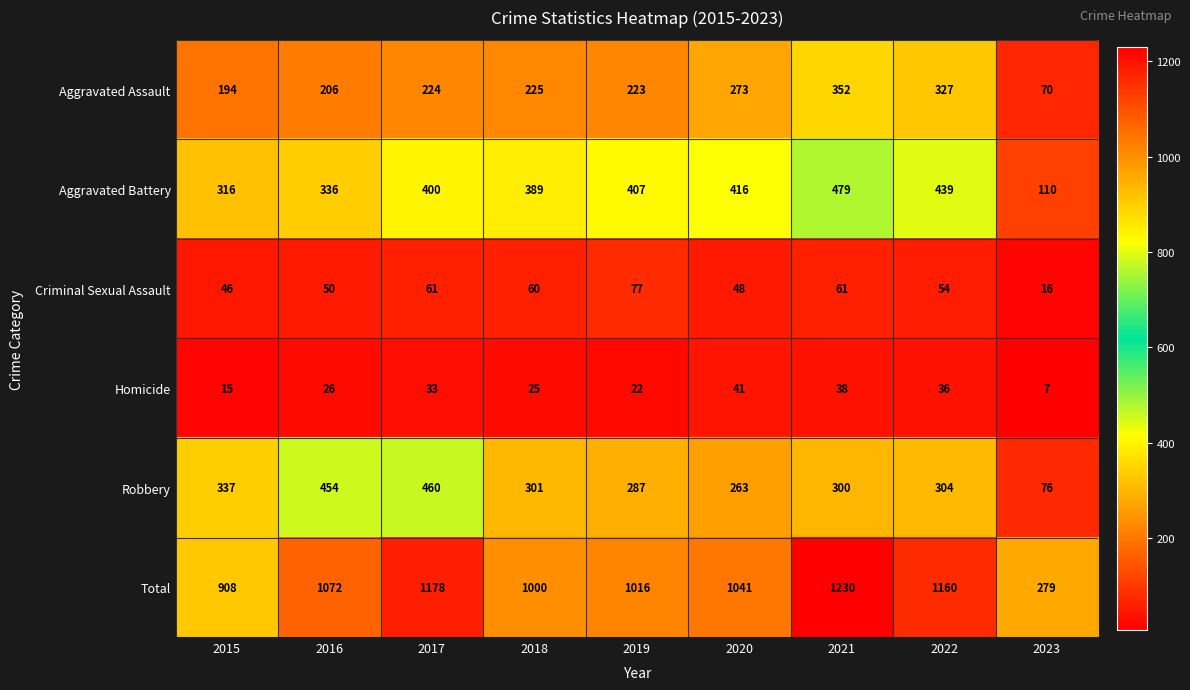

What is the spread (max minus min) of values at 2018?

975